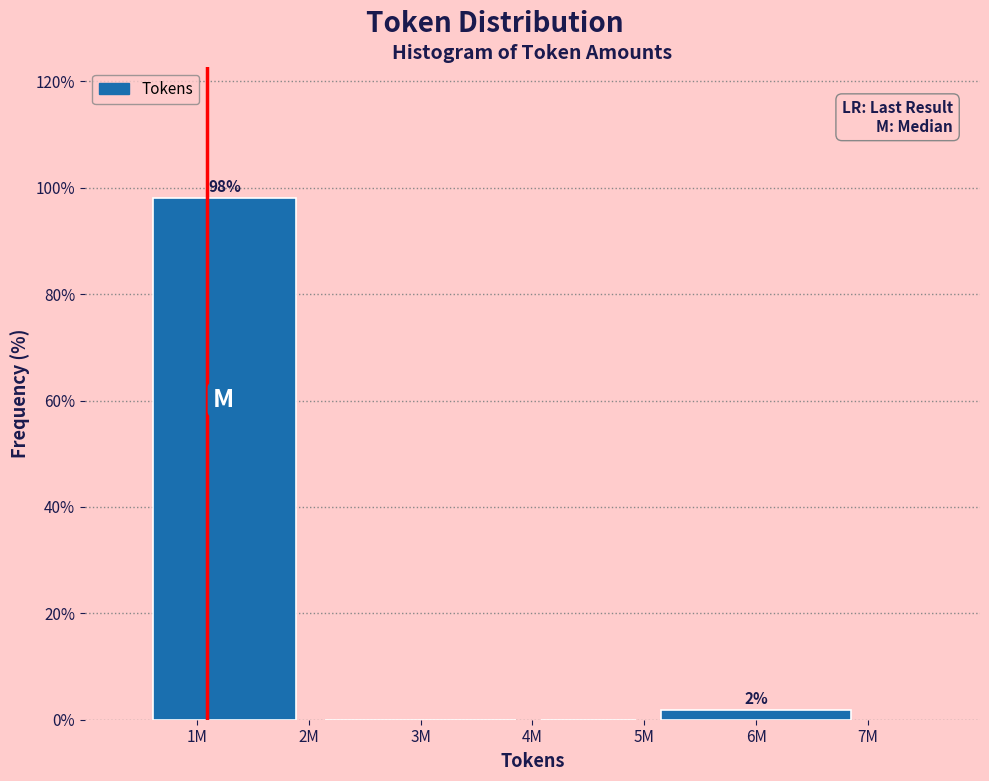

Where is the data nearest to the value 49?

6M